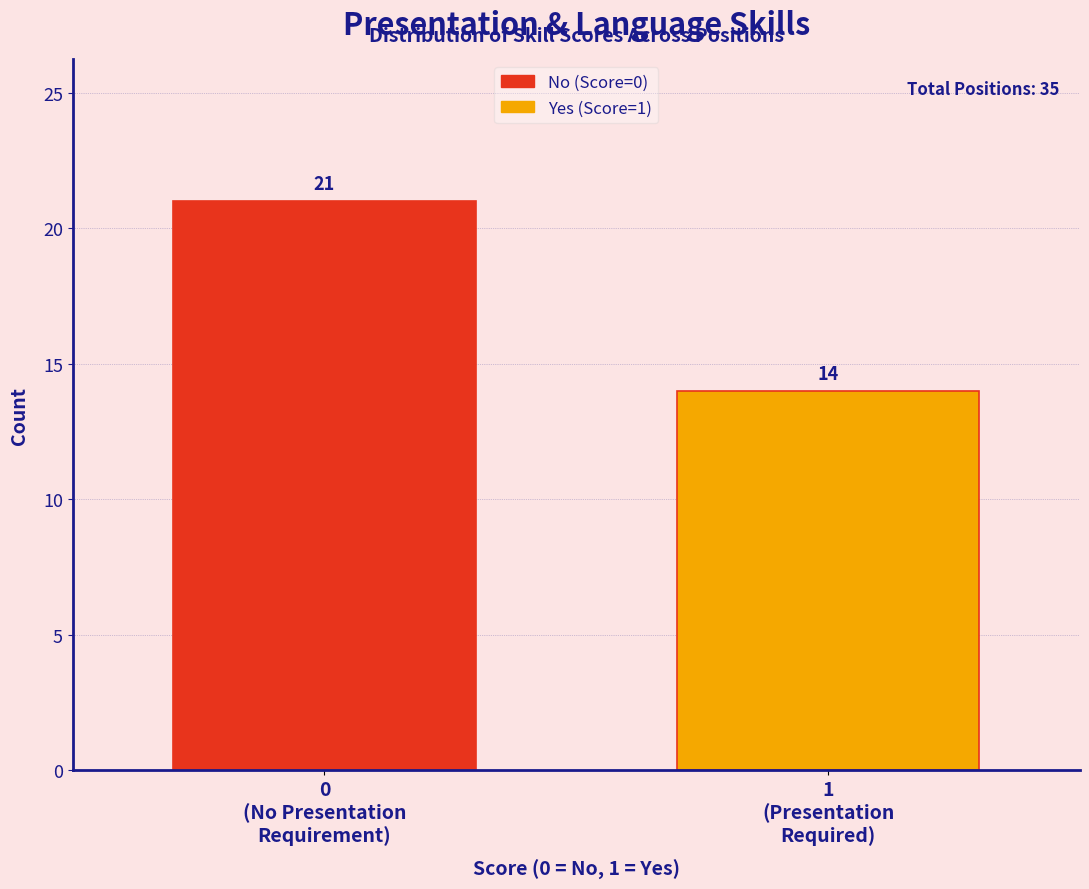

Reading left to right, transcribe all the data shown in this chart.

21	14